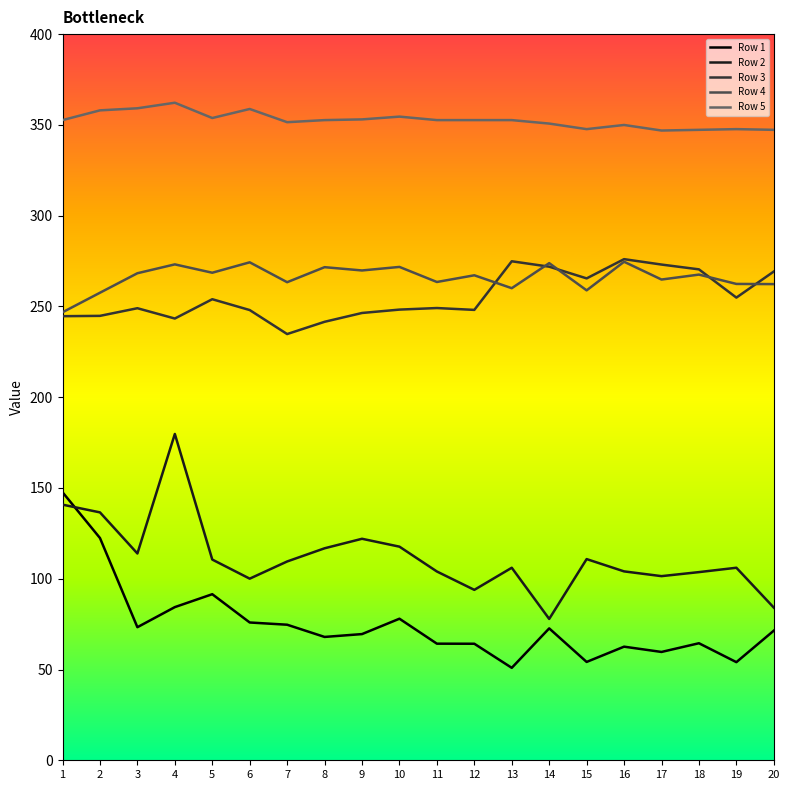

True or false: Row 1 has a value of 10.9 at 19.

False